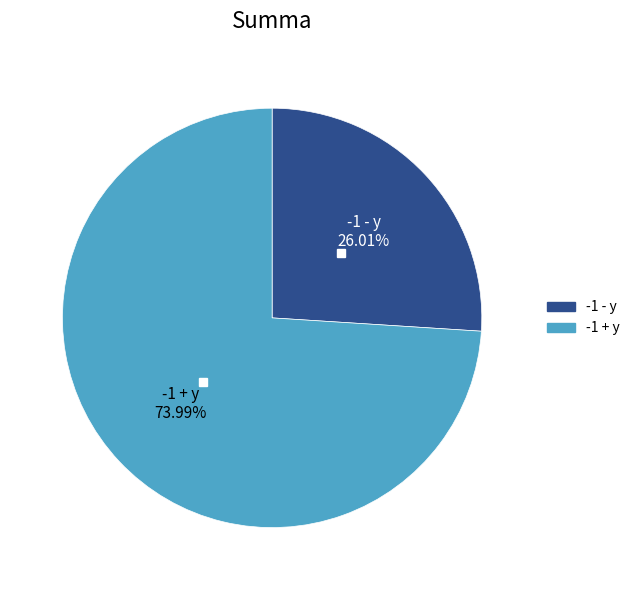

Does -1 - y represent more than half of the total?

No